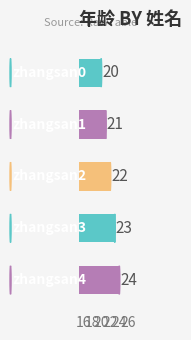

Reading top to bottom, transcribe all the data shown in this chart.

20	21	22	23	24